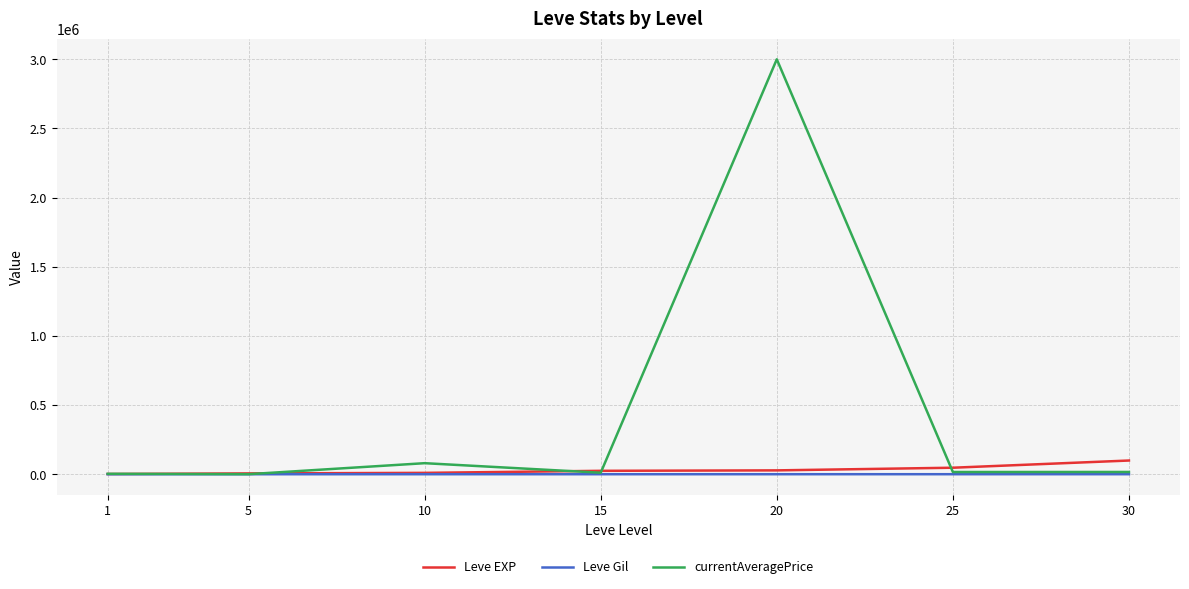

True or false: Leve EXP has a value of 9990 at 10.

True